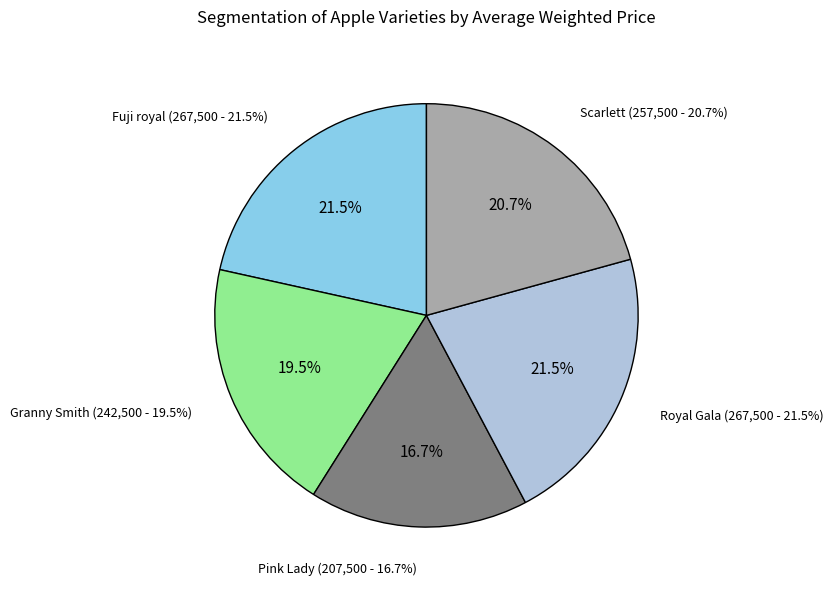

Count the number of slices in the pie.

5